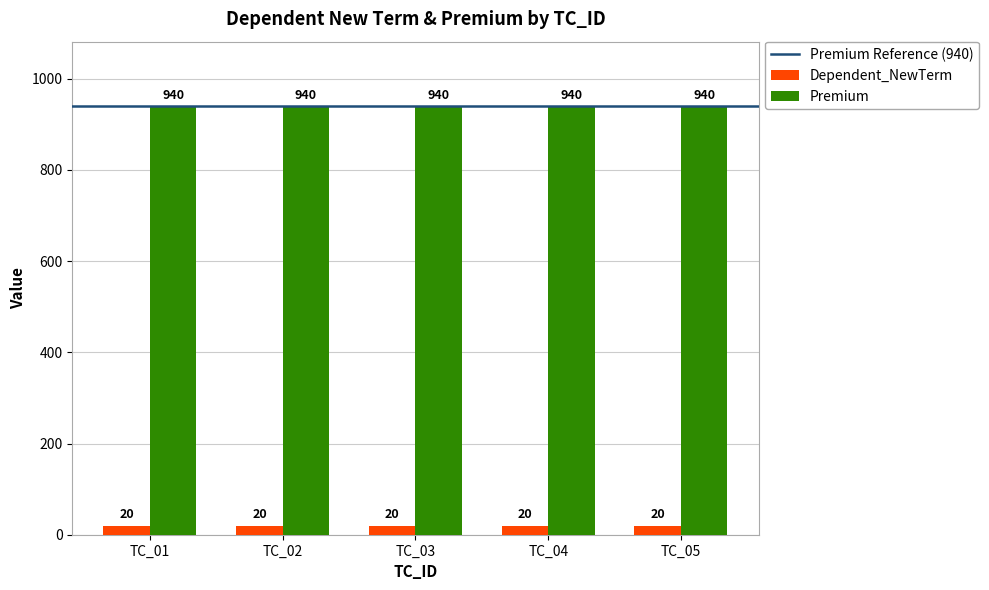

Reading right to left, list all the values displayed in this chart.

Dependent_NewTerm: TC_05=20	TC_04=20	TC_03=20	TC_02=20	TC_01=20
Premium: TC_05=940	TC_04=940	TC_03=940	TC_02=940	TC_01=940